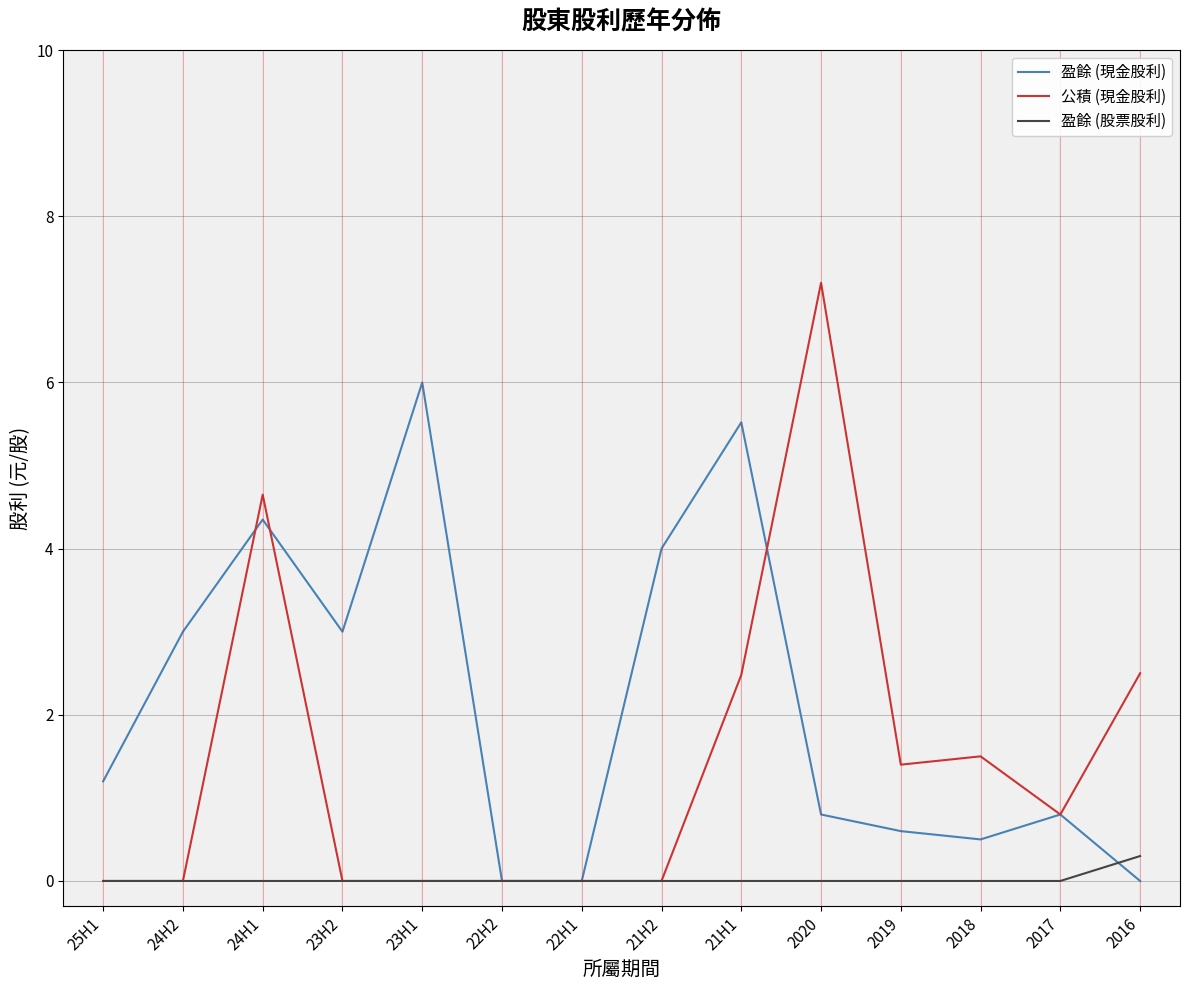

What is the sum of all 盈餘 (股票股利) values?

0.3